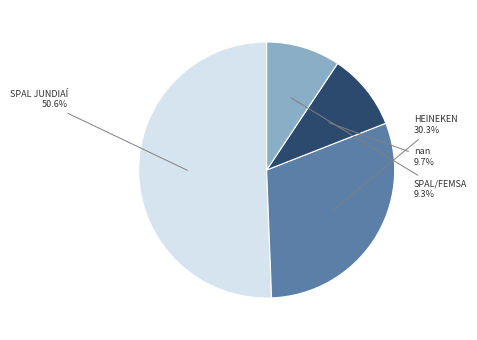

Combined, what portion of the pie is SPAL/FEMSA and SPAL JUNDIAÍ?

60.0%